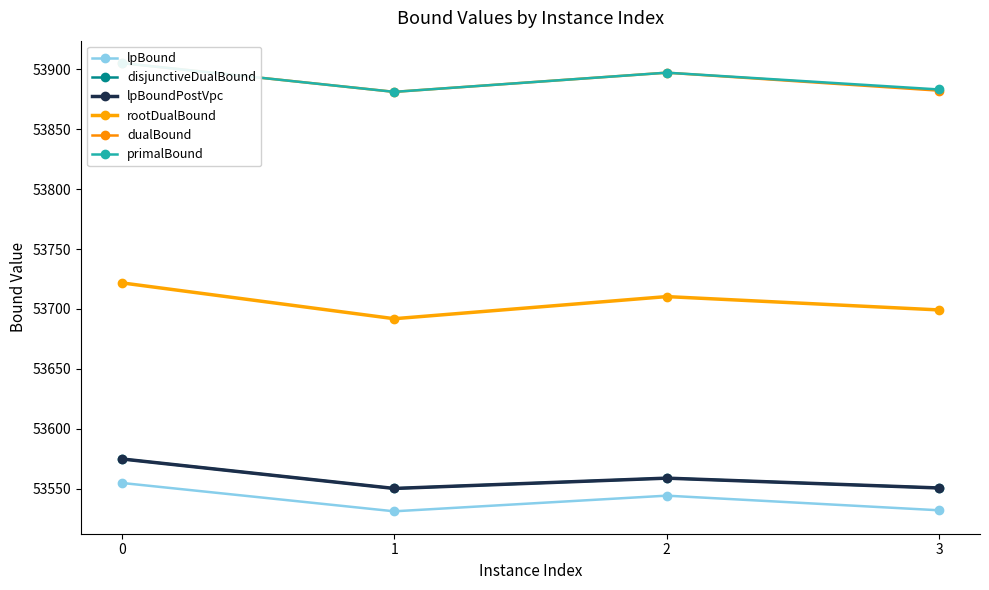

True or false: disjunctiveDualBound and primalBound intersect in this chart.

False